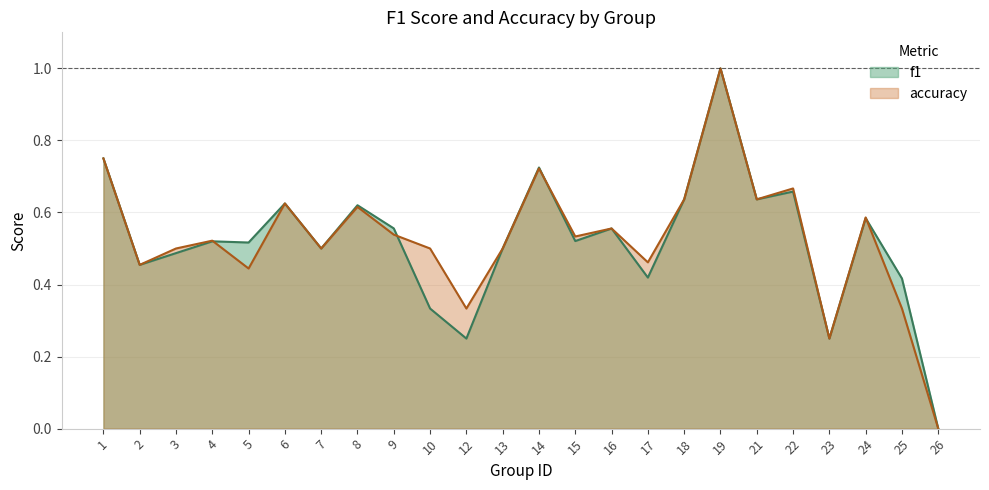

What is the difference between the maximum and minimum values in the f1 series?

1.0